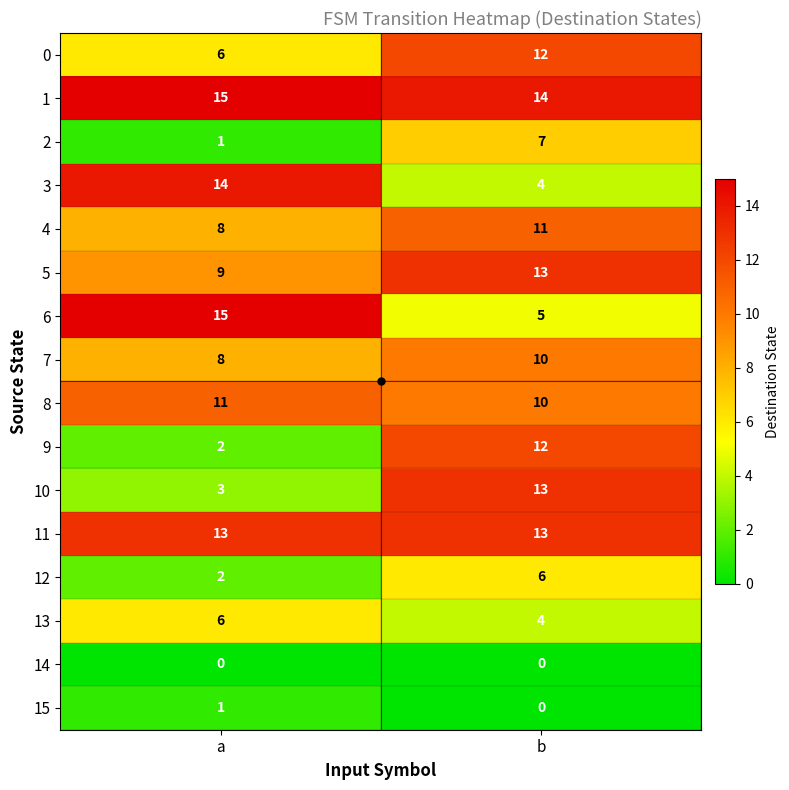

How many series are shown in this chart?

16